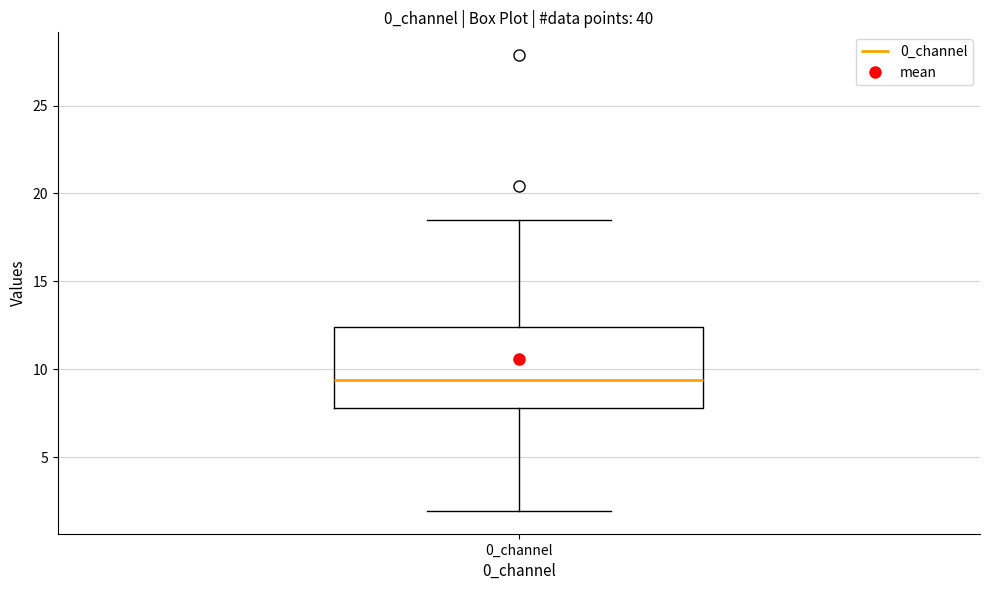

Where is the lower edge of the box for 0_channel on the y-axis? The values are not printed on the chart, so give them approximately, as read against the axis.

8.0